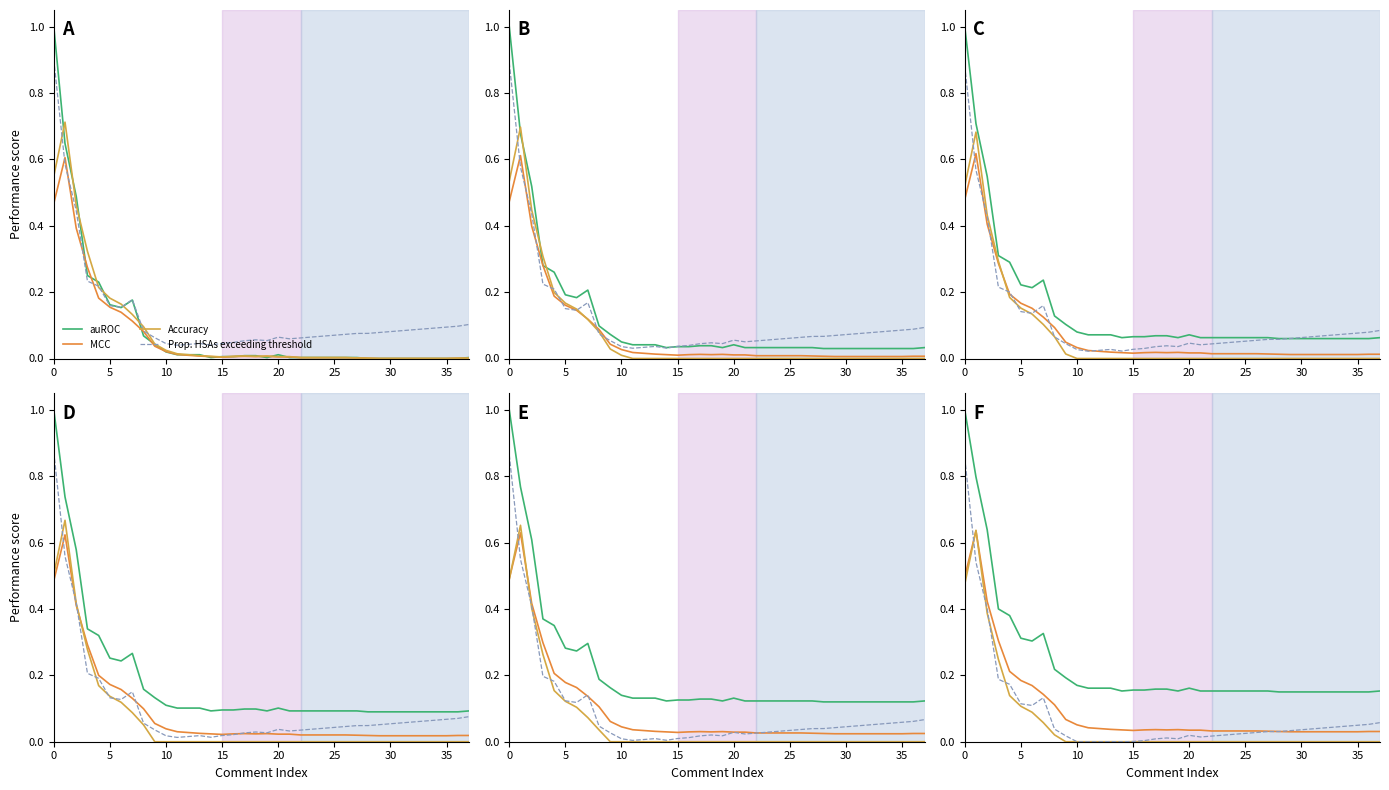

Which series has the largest total across all categories?

auROC